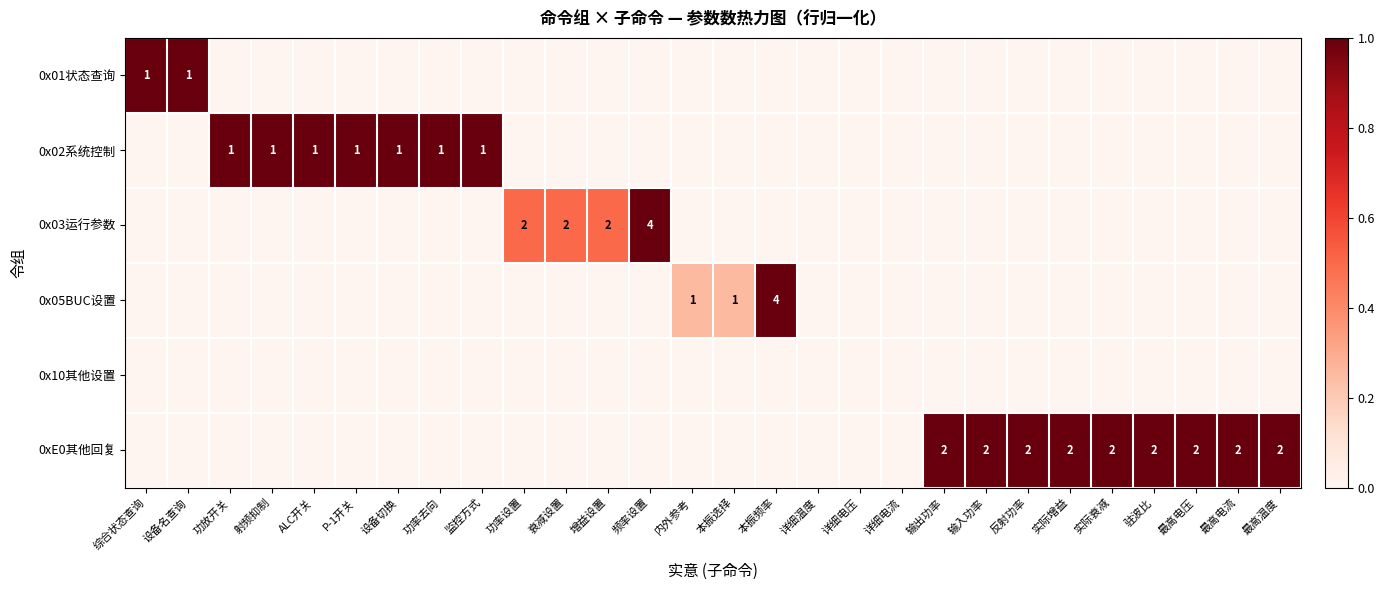

The value of row_2 at 驻波比 is 0.0. True or false?

True